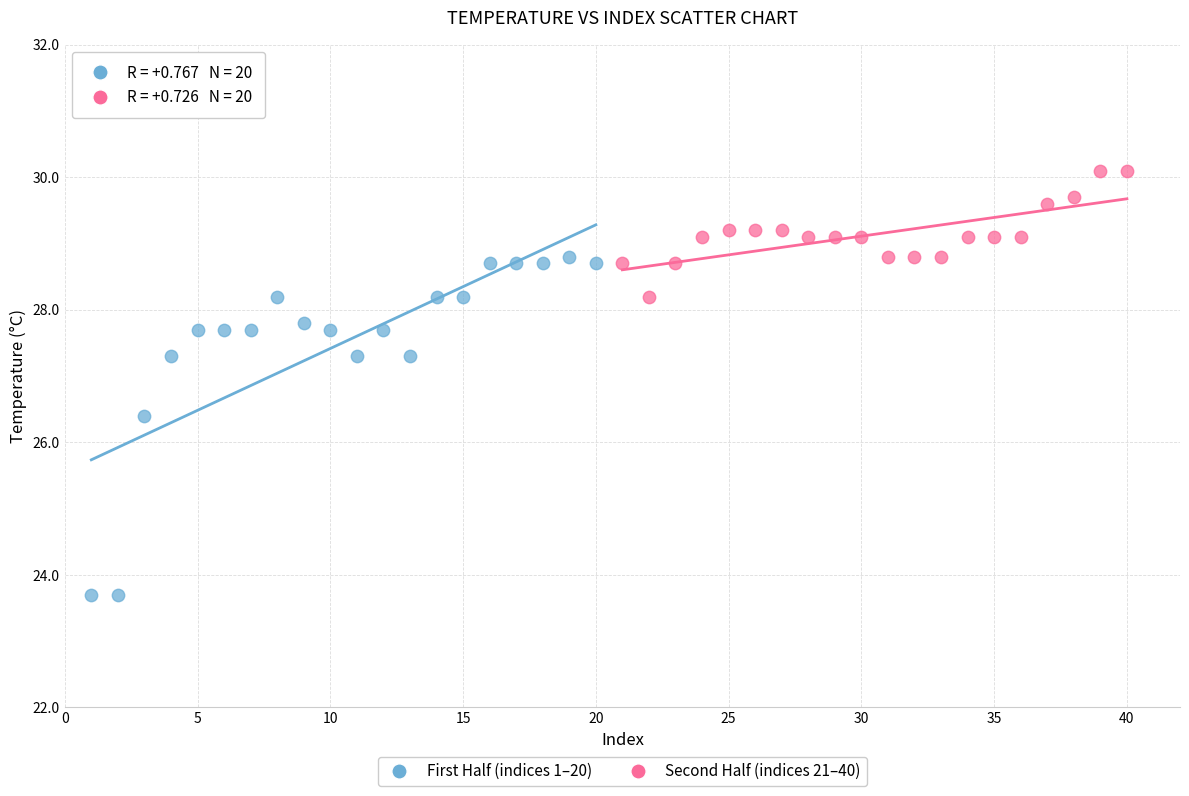

Which series has the widest spread of Y values?

First Half (indices 1–20)